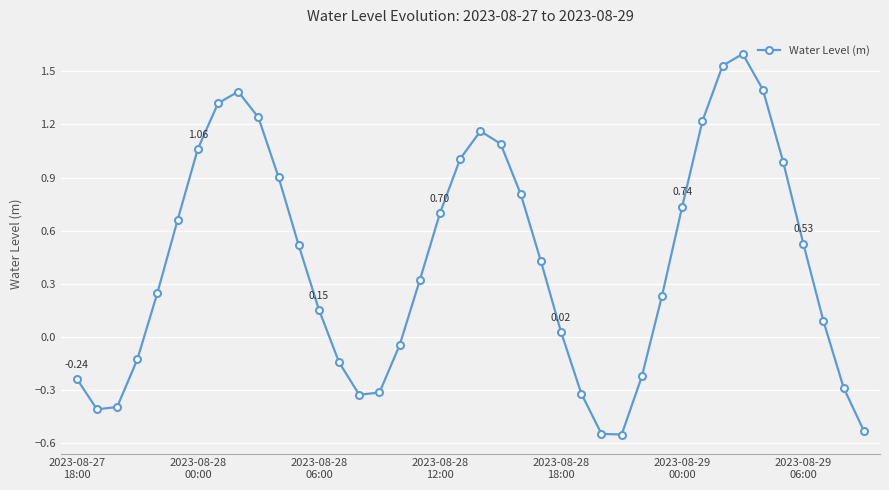

What is the difference between the second highest and minimum values?

2.1